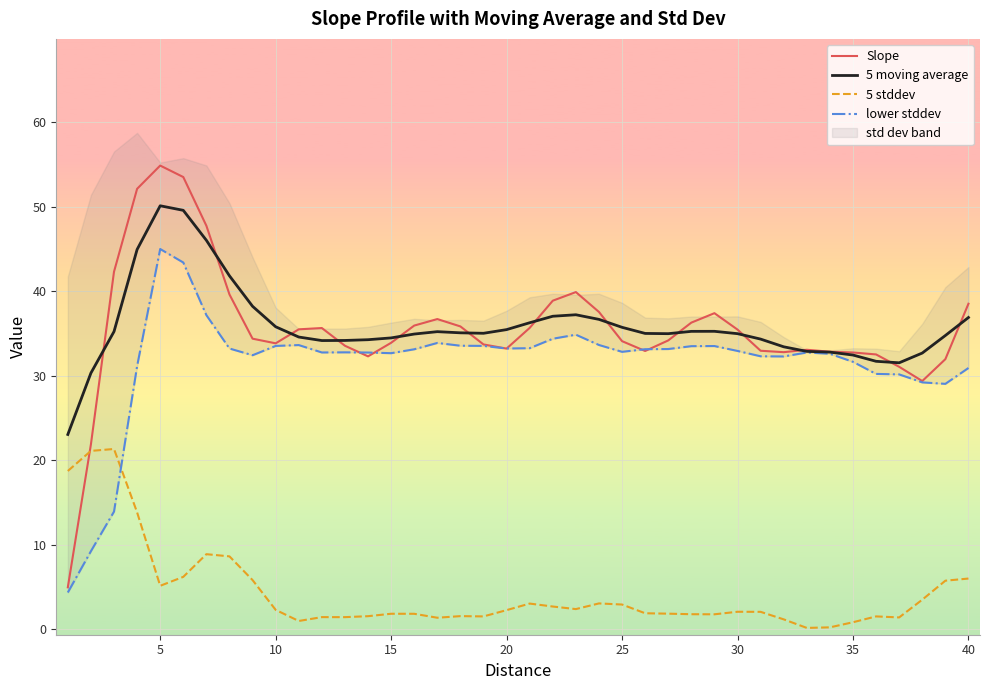

What is the maximum value for Slope?

54.9